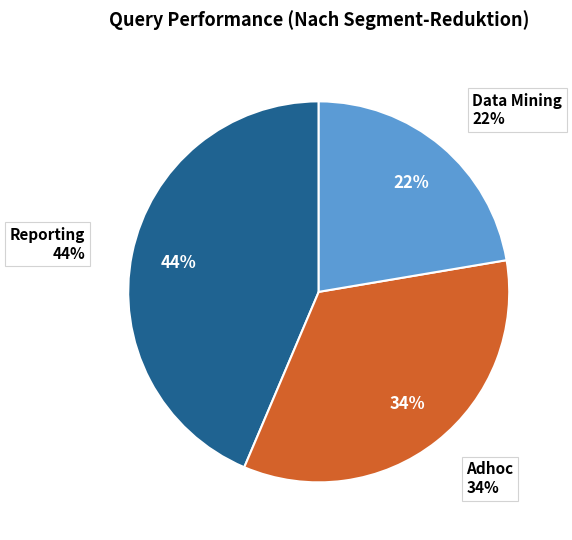

Does Data Mining account for over 50% of the chart?

No